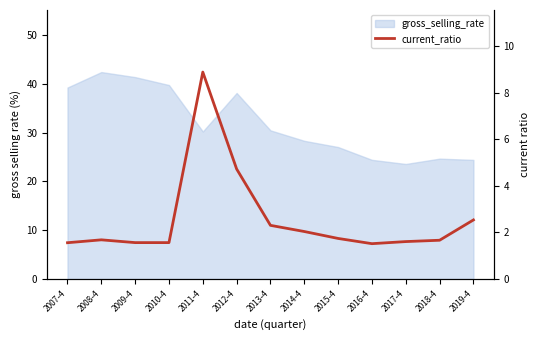

What is the change in value from 2008-4 to 2010-4?

-0.1